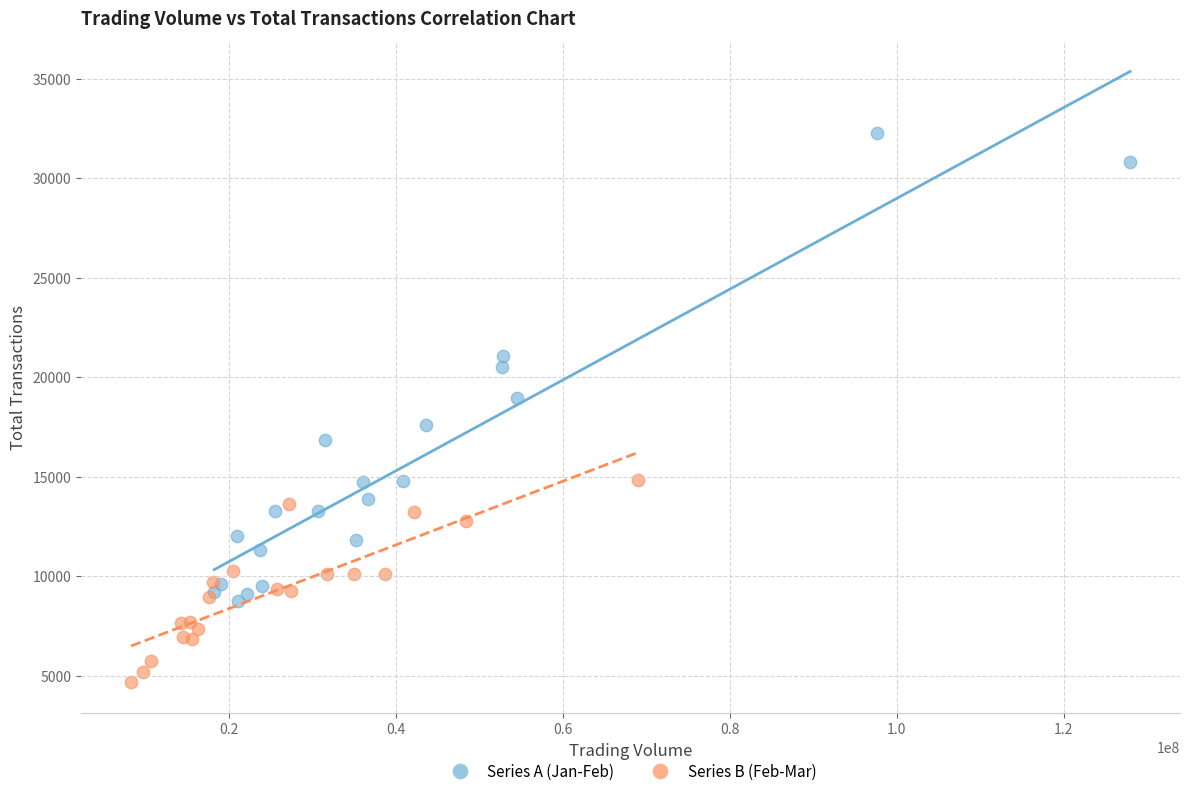

Which series contains the lowest Y value?

Series B (Feb-Mar)